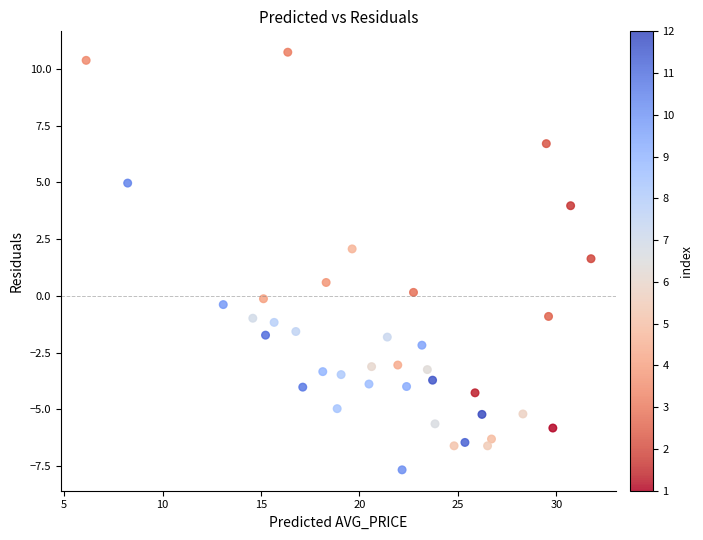

What Y value in the scatter plot is closest to 1?

0.6